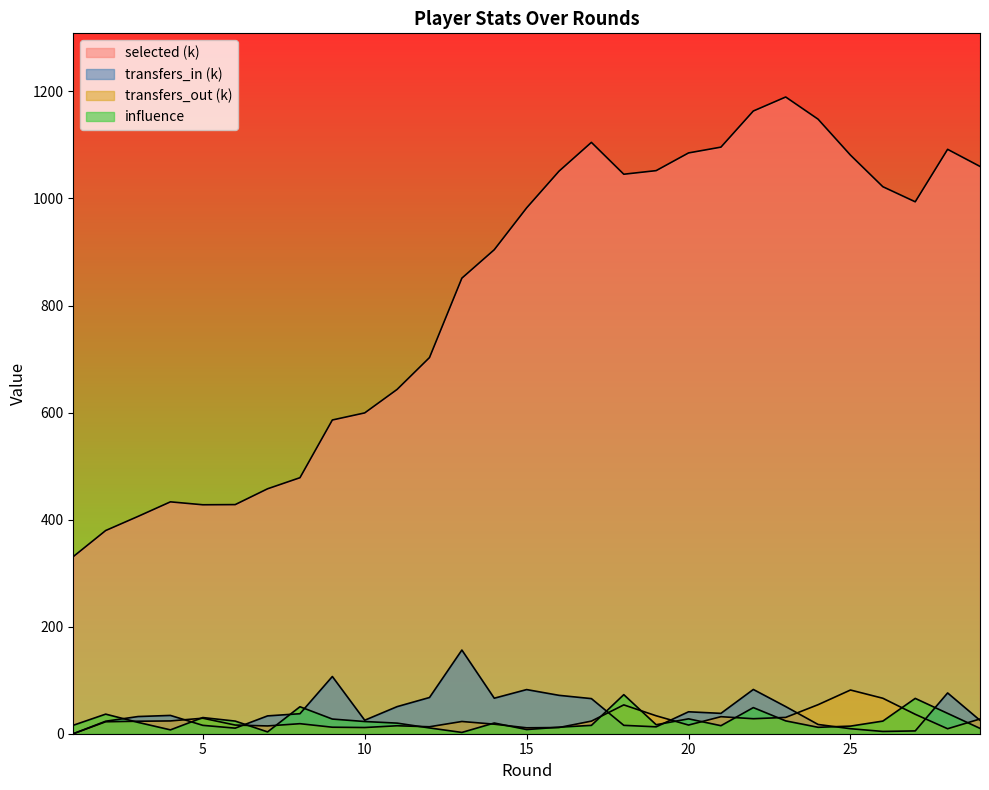

Count the number of categories in the chart.

29